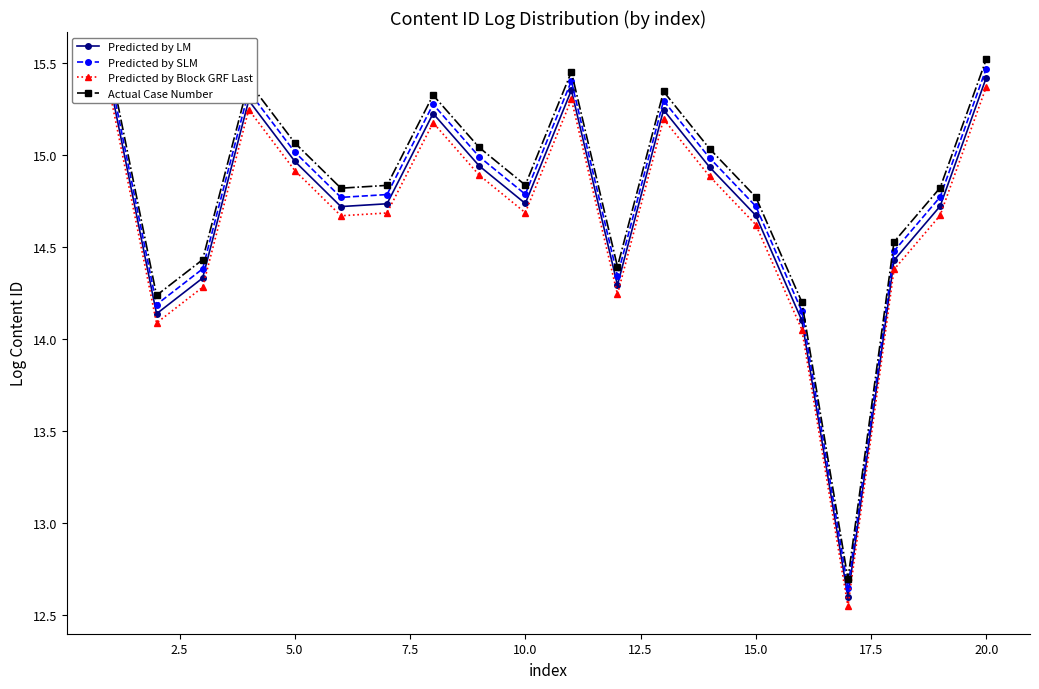

What is the minimum value for Actual Case Number?

12.7